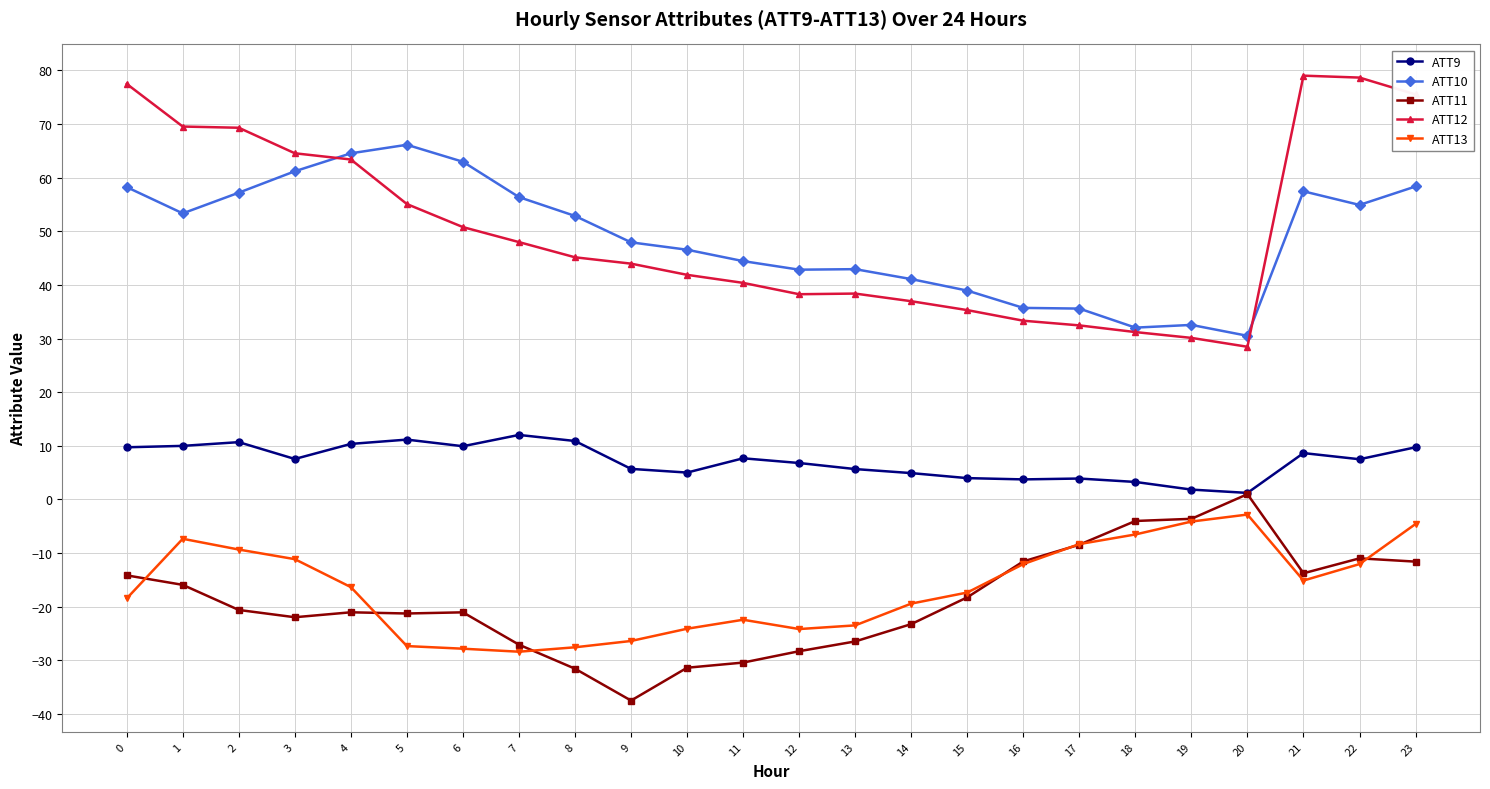

At 13, list the series in order from largest to smallest.

ATT10, ATT12, ATT9, ATT13, ATT11